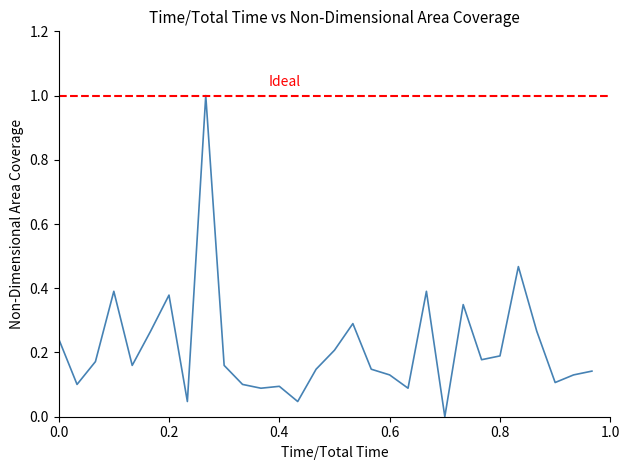

Reading left to right, extract all data points from this chart.

0.2	0.1	0.2	0.4	0.2	0.3	0.4	0.0	1.0	0.2	0.1	0.1	0.1	0.0	0.1	0.2	0.3	0.1	0.1	0.1	0.4	0.0	0.3	0.2	0.2	0.5	0.3	0.1	0.1	0.1